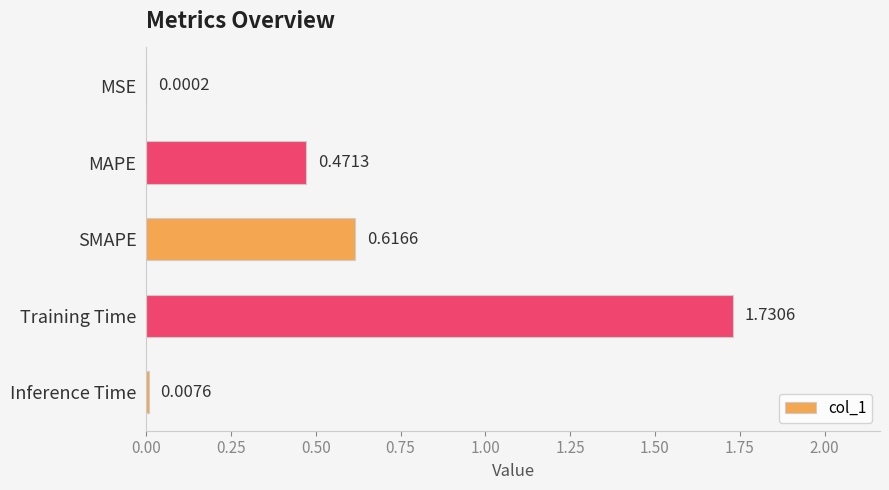

What is the sum of all values?

2.8